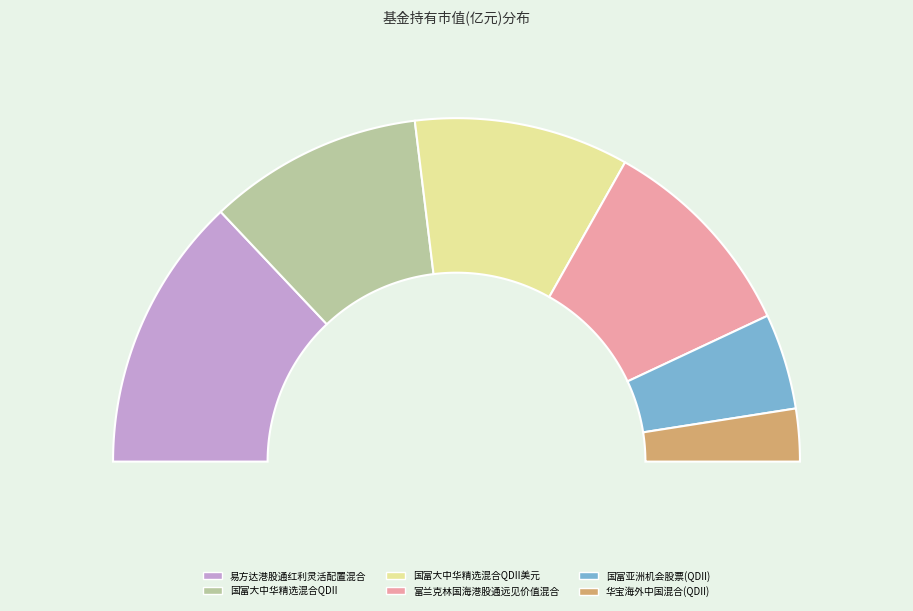

Count the number of slices in the pie.

6